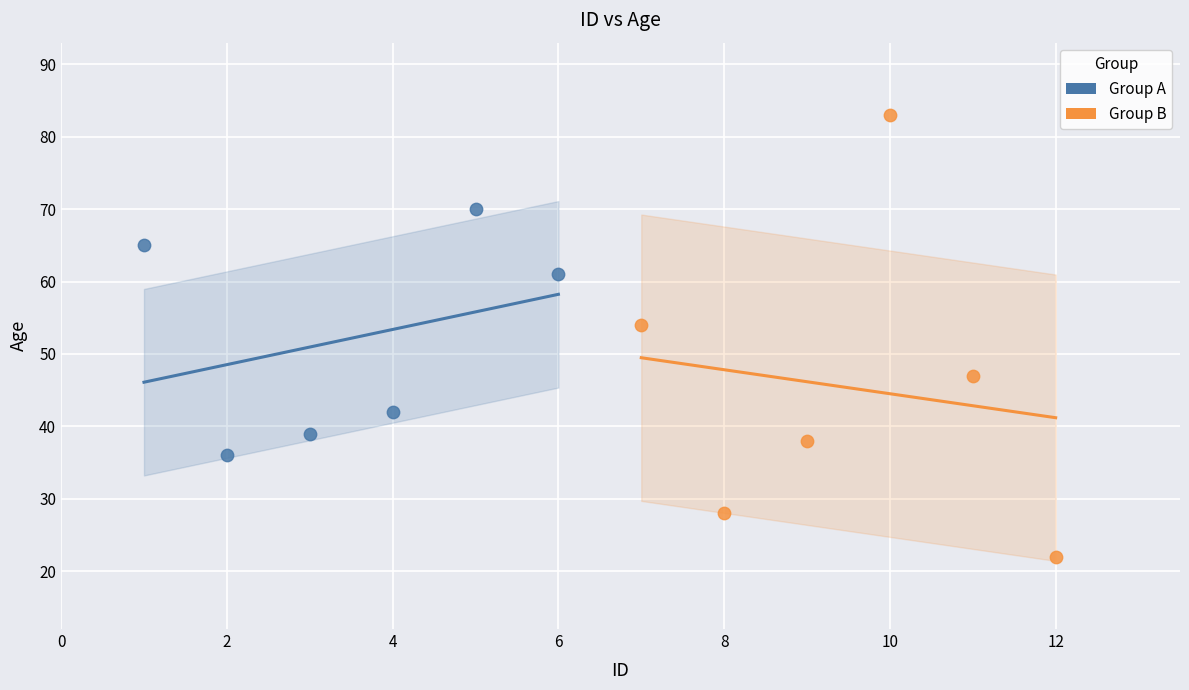

Which series reaches the minimum Y coordinate?

Group B